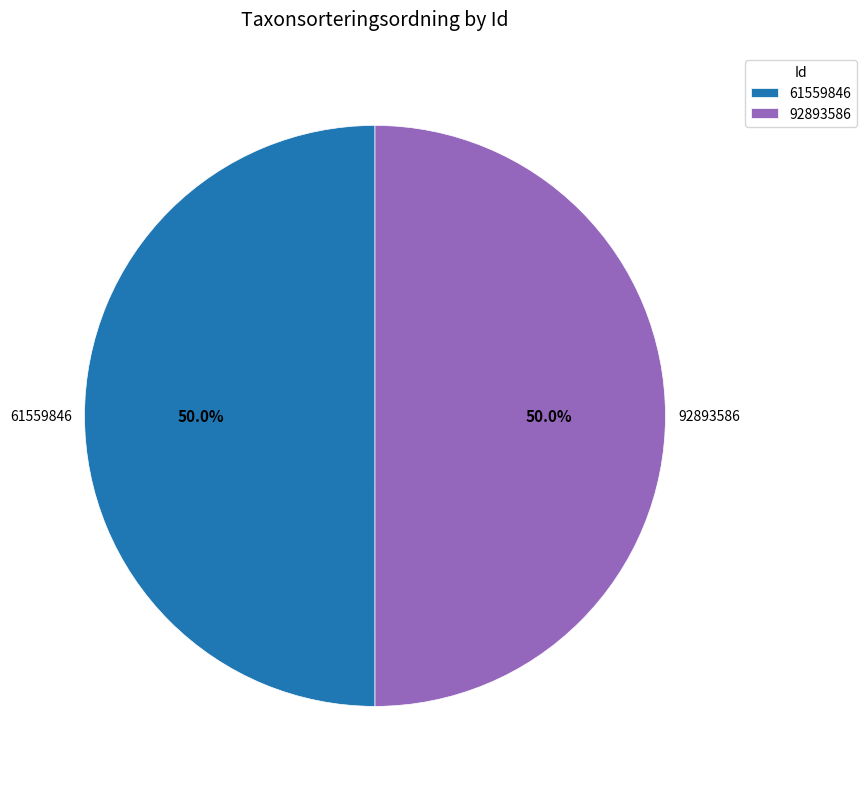

What portion of the pie excludes 61559846?

50.0%